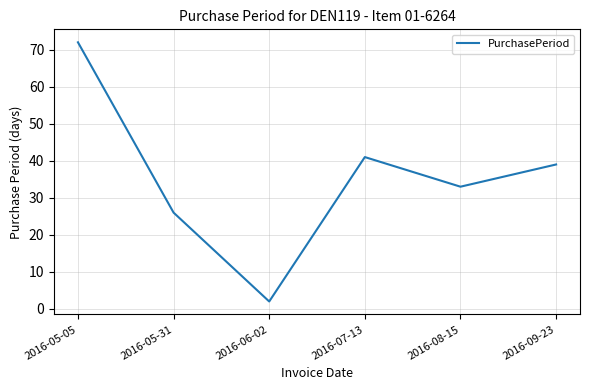

What is the difference between the values at 2016-06-02 and 2016-07-13?

39